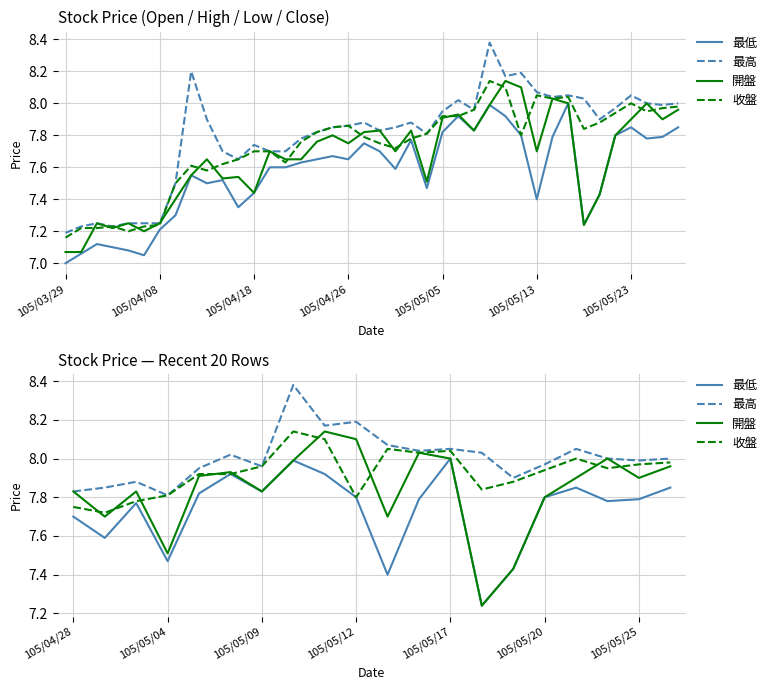

What is the spread (max minus min) of values at 11?

0.2